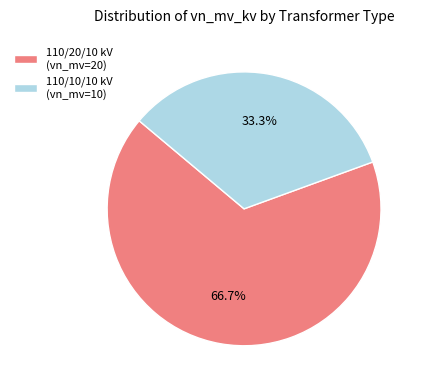

Does 110/20/10 kV (vn_mv=20) account for over 50% of the chart?

Yes